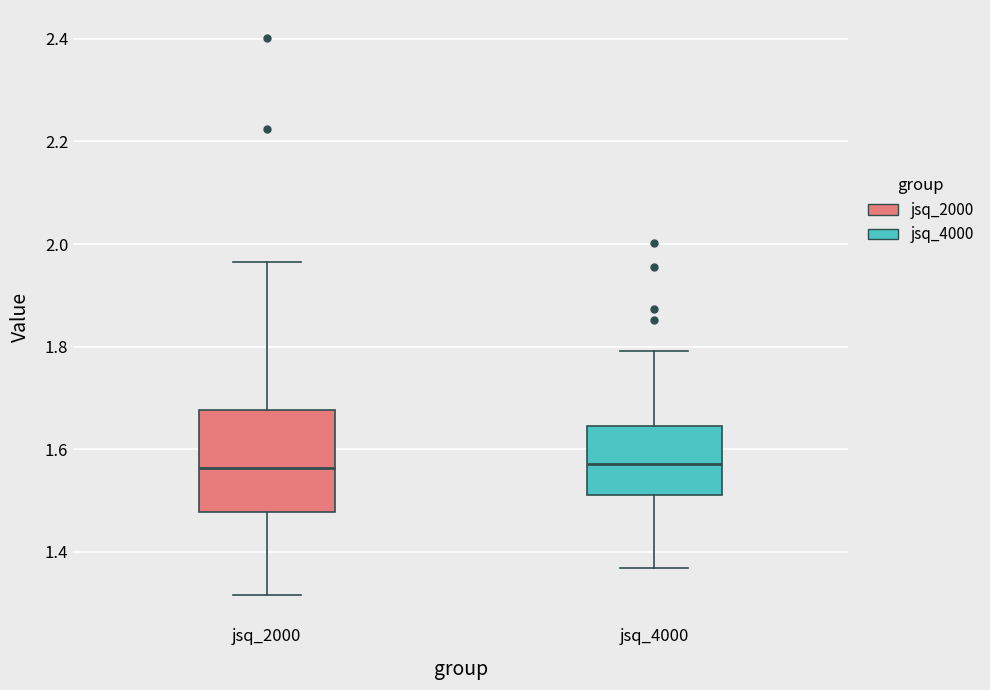

Reading left to right, transcribe this box plot: for each box, give where its median line is, the range the box spans, and where its two whiskers end, as read against the y-axis. The values are not printed on the chart, so give them approximately, as read against the axis.

jsq_2000: median 1.56, box 1.48 to 1.68, whiskers 1.32 to 1.96
jsq_4000: median 1.58, box 1.52 to 1.64, whiskers 1.36 to 1.80